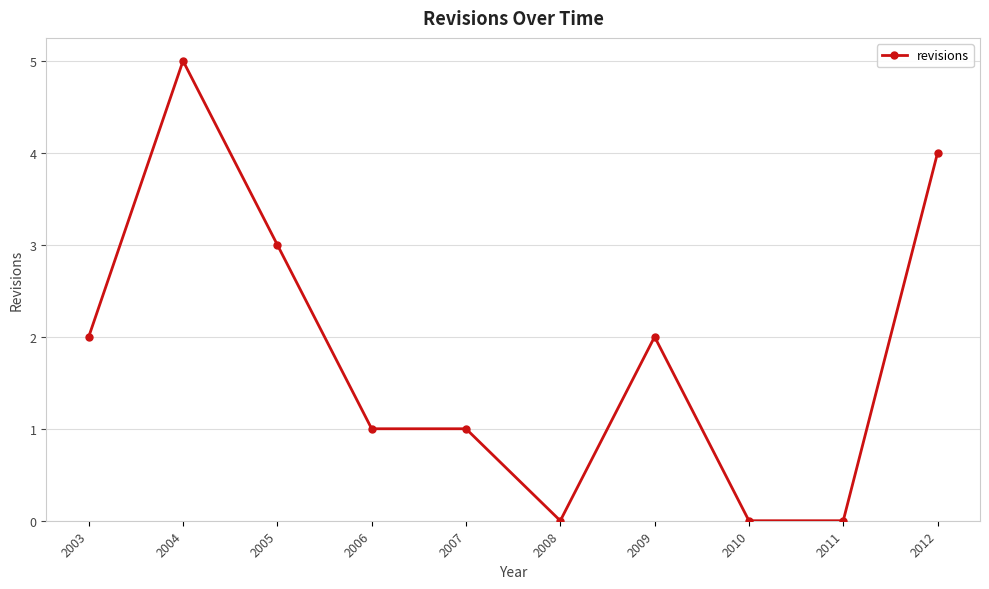

What is the sum of the values at 2011 and 2009?

2